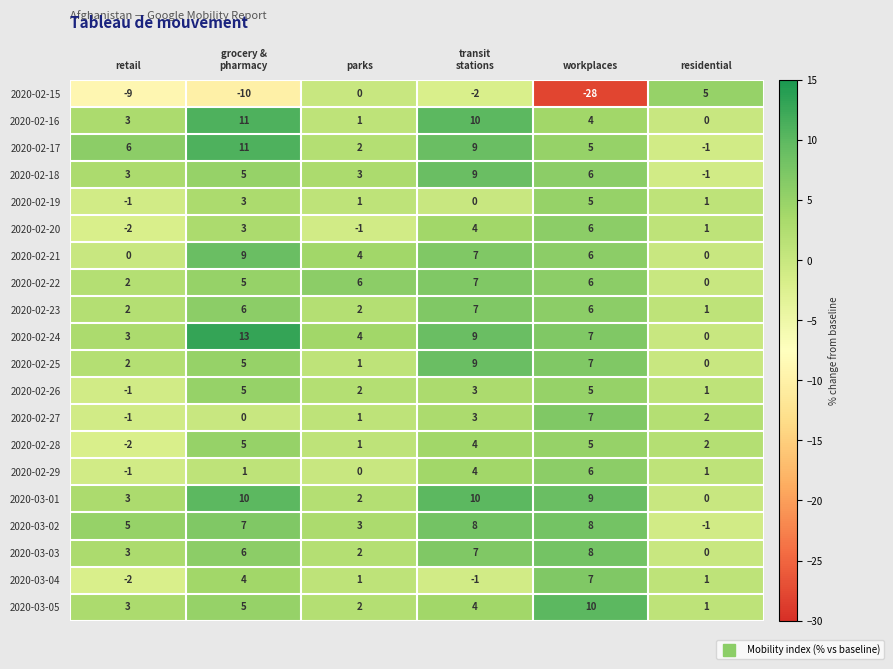

What is the difference between the second highest and second lowest values in the 2020-02-29 series?

4